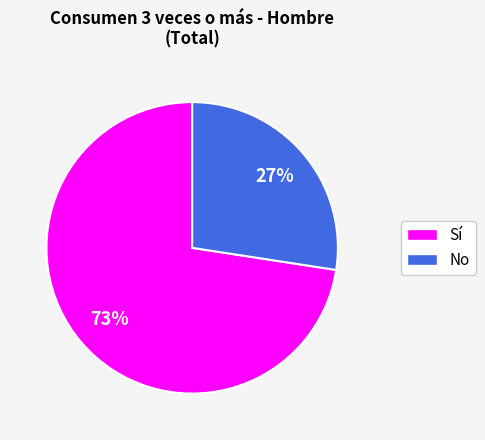

Does any single category account for the majority?

Yes